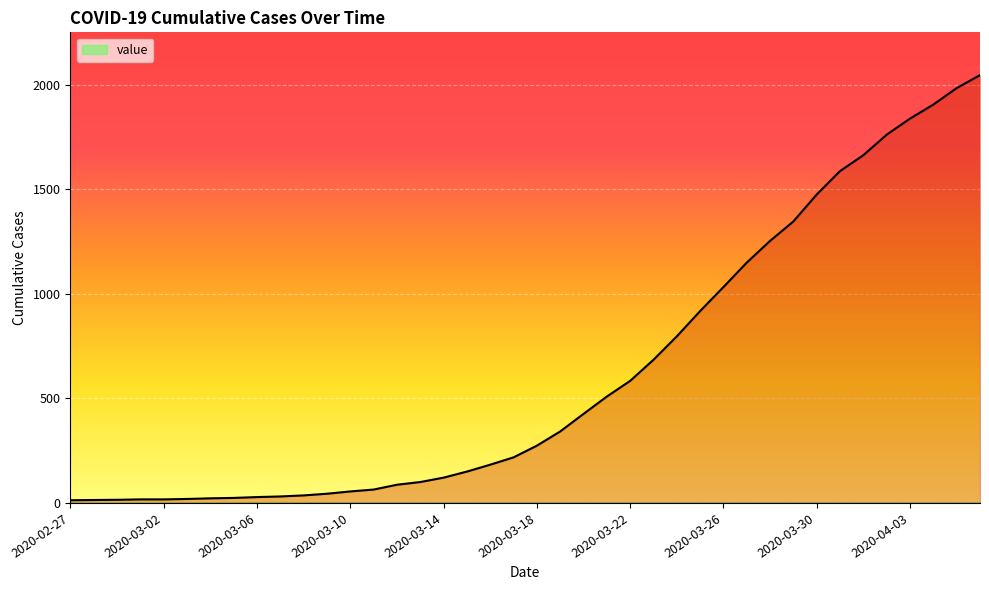

What is the difference between the maximum and minimum values?

2034